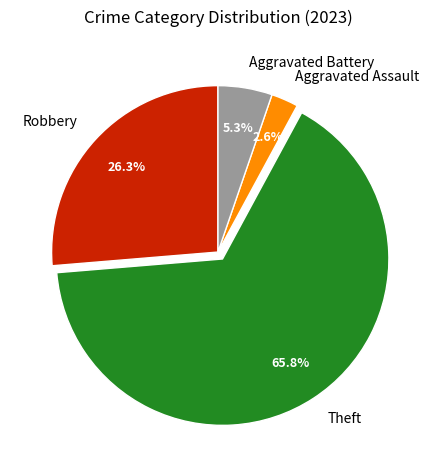

Between Theft and Aggravated Assault, which is larger?

Theft